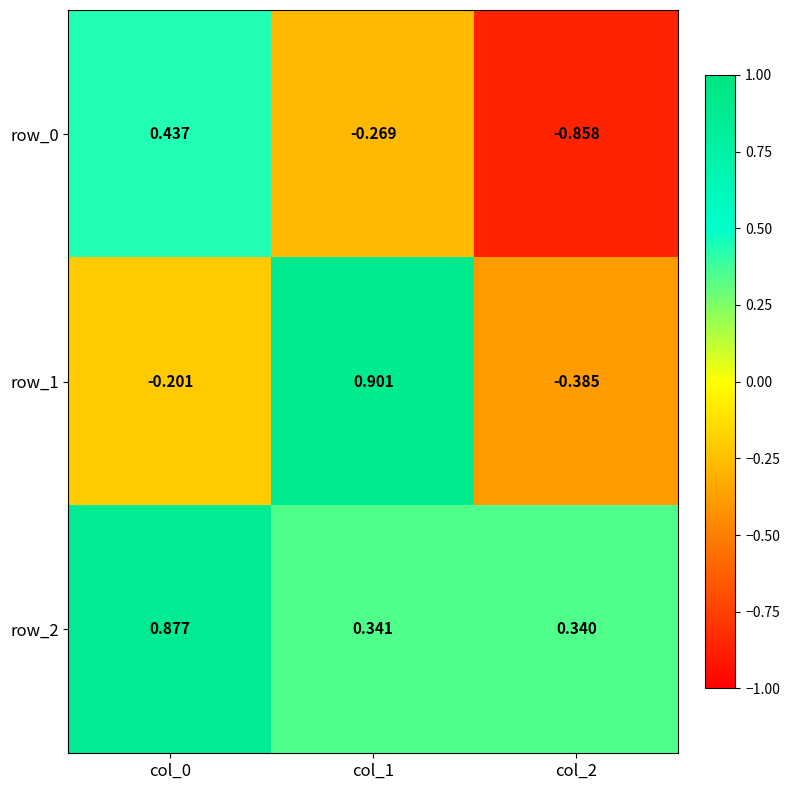

Reading right to left, transcribe all the data shown in this chart.

row_0: col_2=-0.9	col_1=-0.3	col_0=0.4
row_1: col_2=-0.4	col_1=0.9	col_0=-0.2
row_2: col_2=0.3	col_1=0.3	col_0=0.9